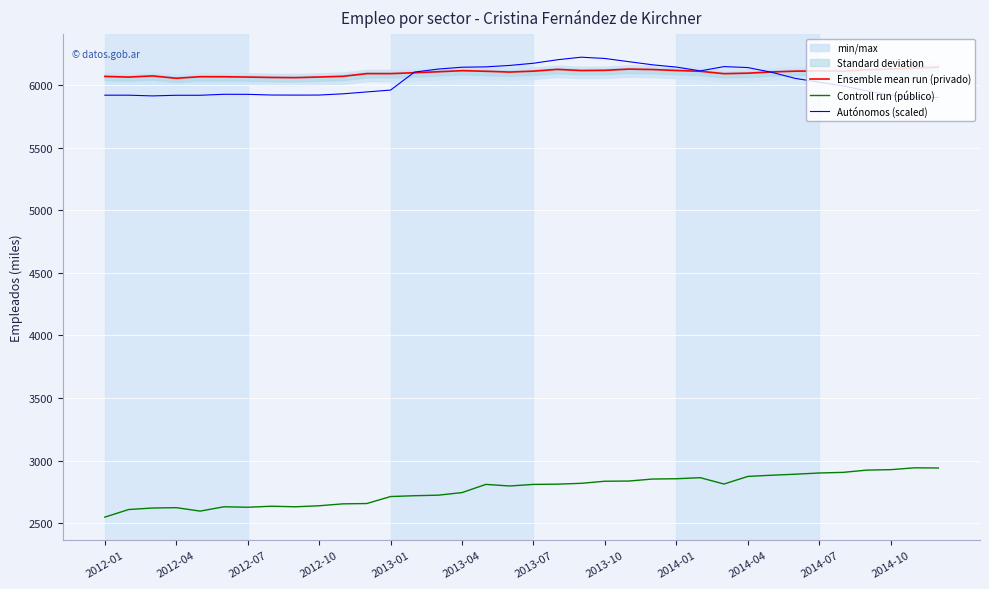

The Controll run (público) series shows 2874.8 at 2014-04. True or false?

True